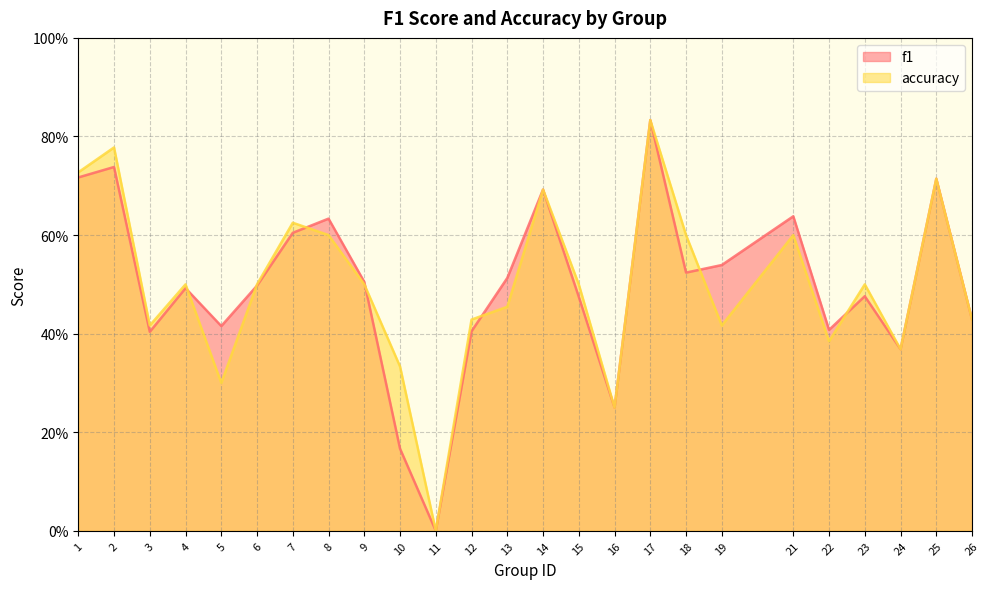

Does the chart have visible grid lines?

Yes